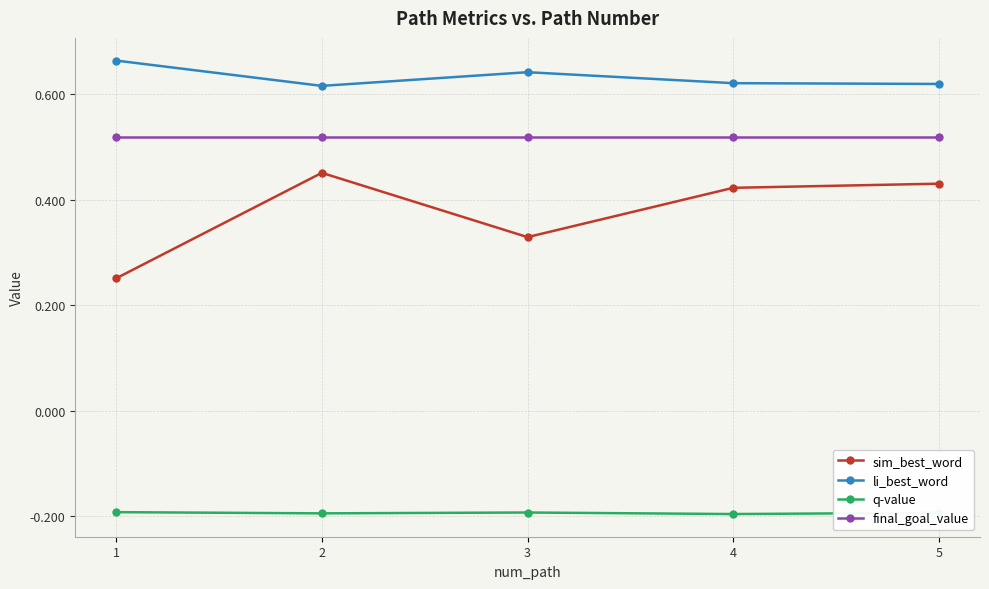

What is the difference between the sim_best_word values at 3 and 2?

0.1